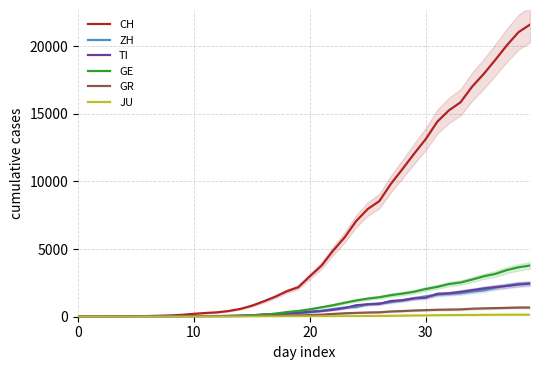

Does the chart have visible grid lines?

Yes